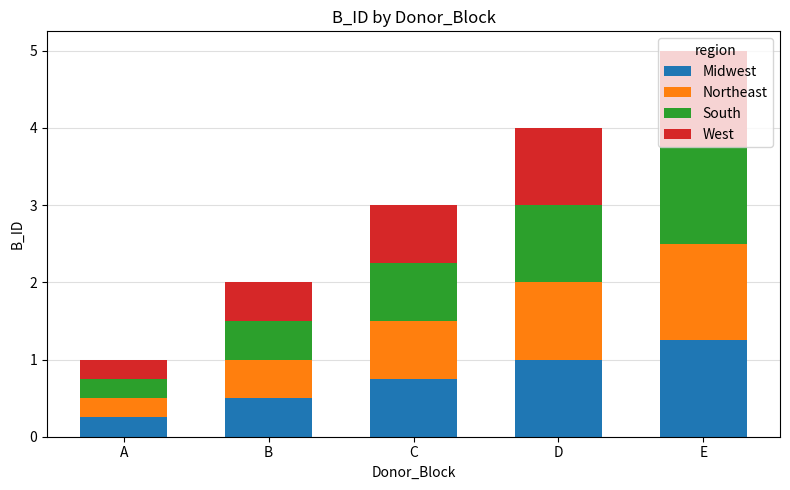

Does the chart contain stacked bars?

Yes